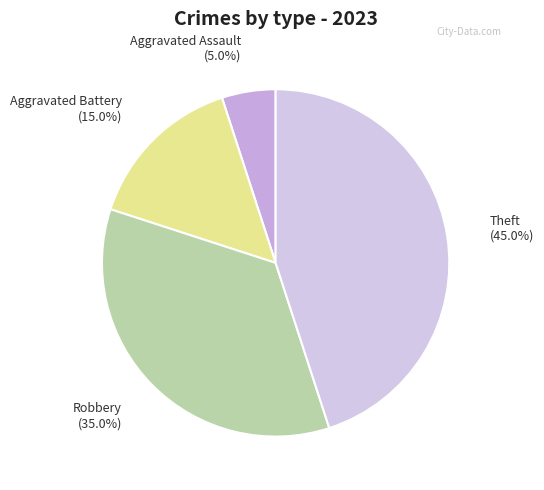

To the nearest percent, what is the combined percentage of Aggravated Battery and Theft?

60%